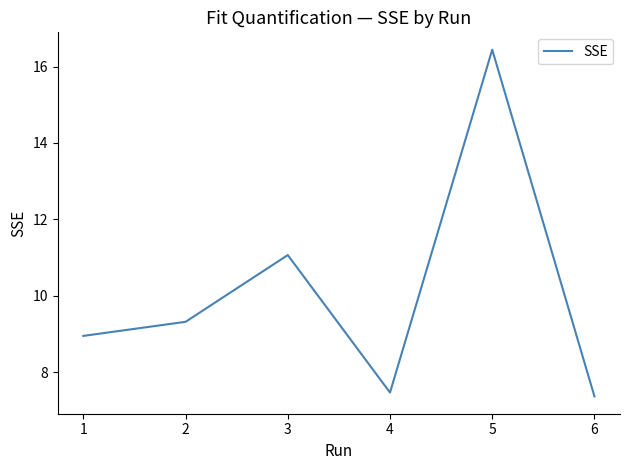

What is the smallest value displayed?

7.4